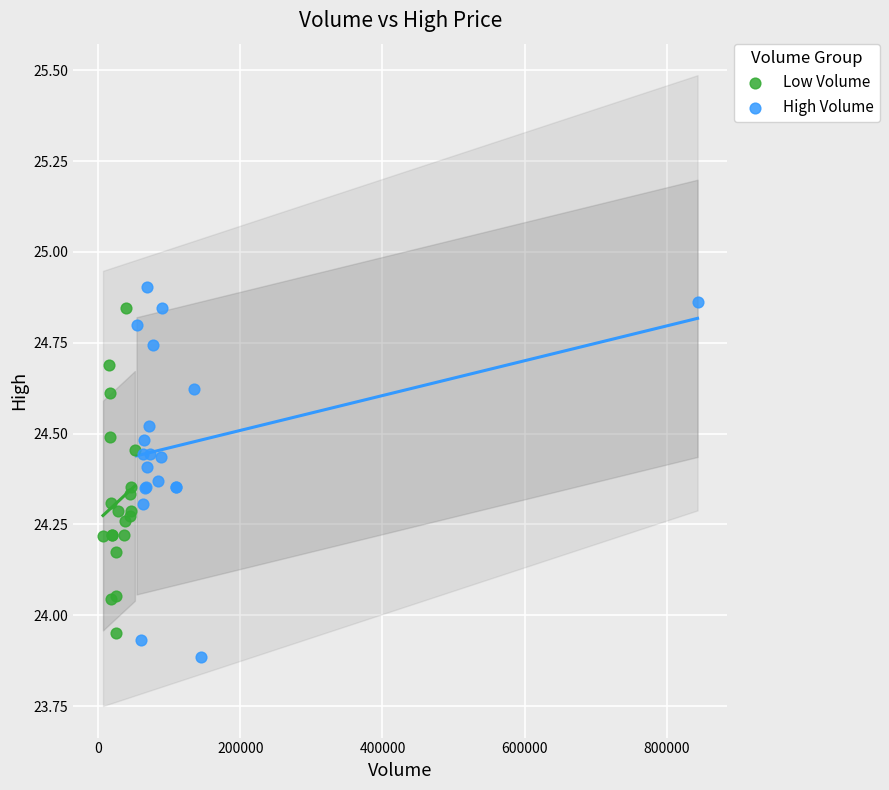

What are all the series names shown in the legend?

Low Volume, High Volume